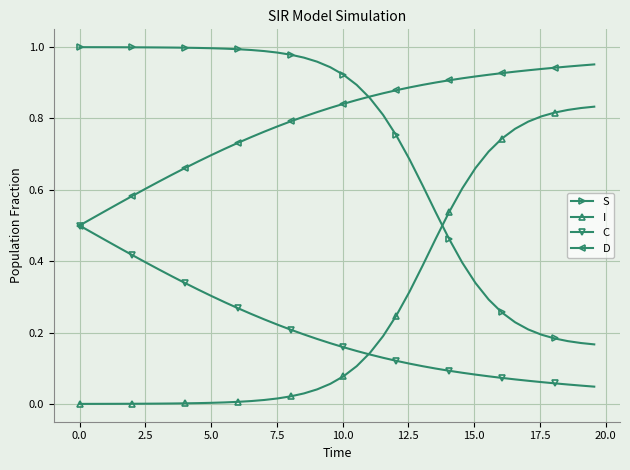

List the series in order of their peak value, highest first.

S, D, I, C